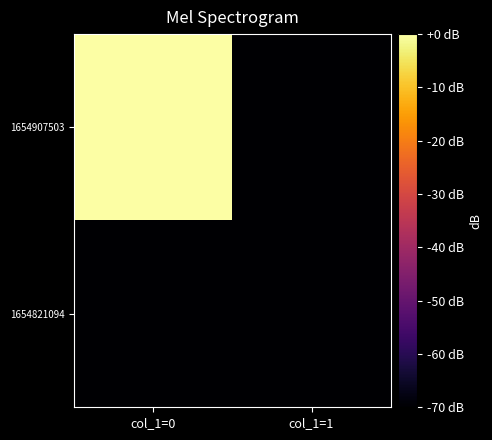

Rank the series at col_1=1 from lowest to highest value.

1654821094, 1654907503